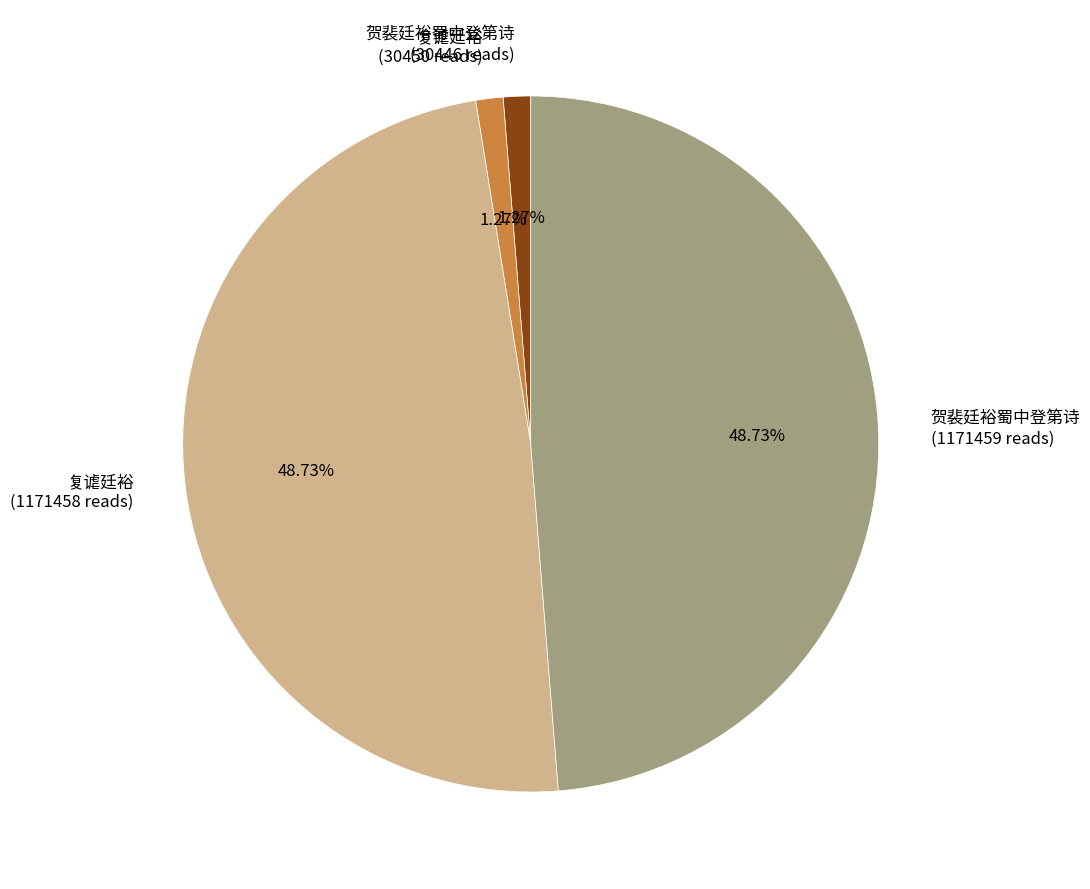

Is there any slice that represents more than half of the pie?

No